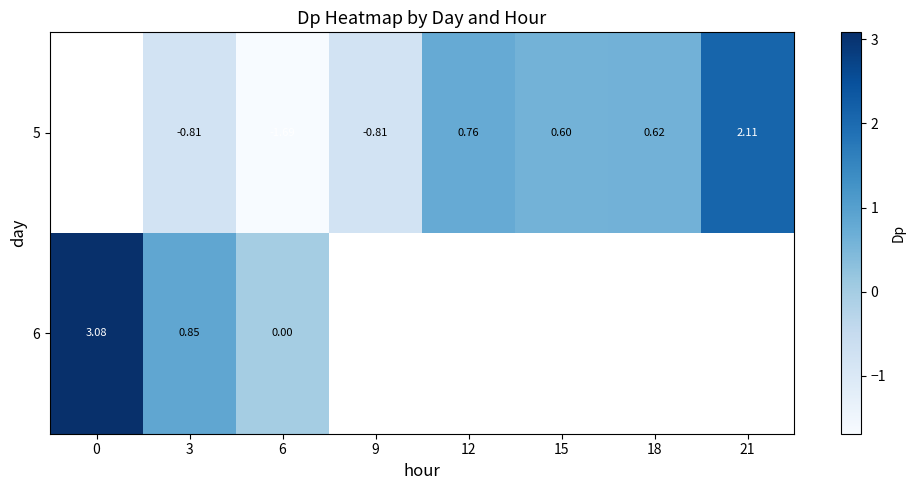

Count the number of data series in this chart.

2